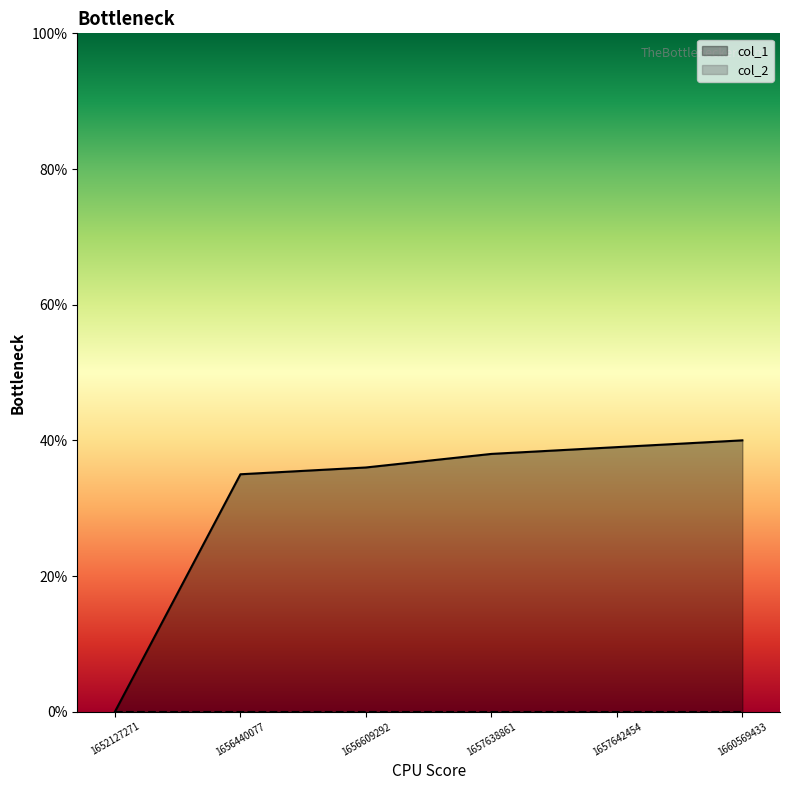

What is the approximate value at 1657642454, to the nearest 5?

40